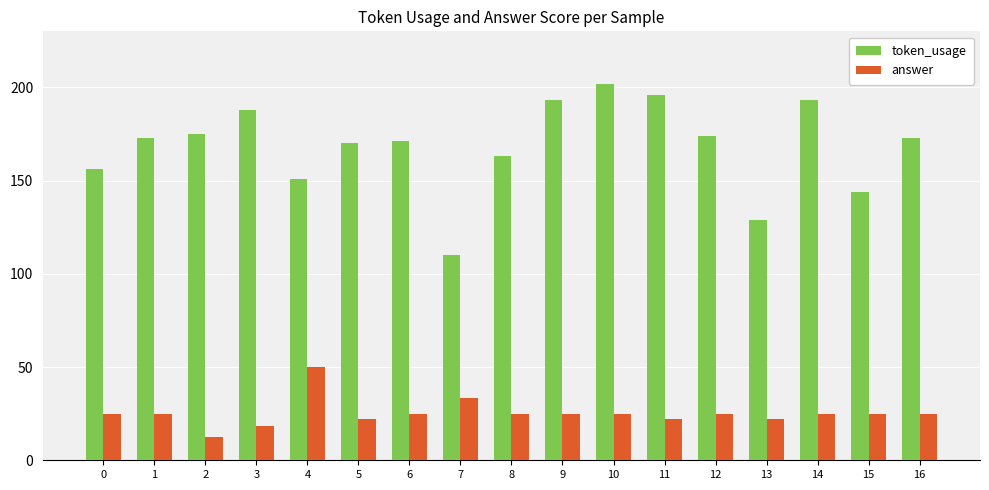

Rank the series by their average value, from highest to lowest.

token_usage, answer